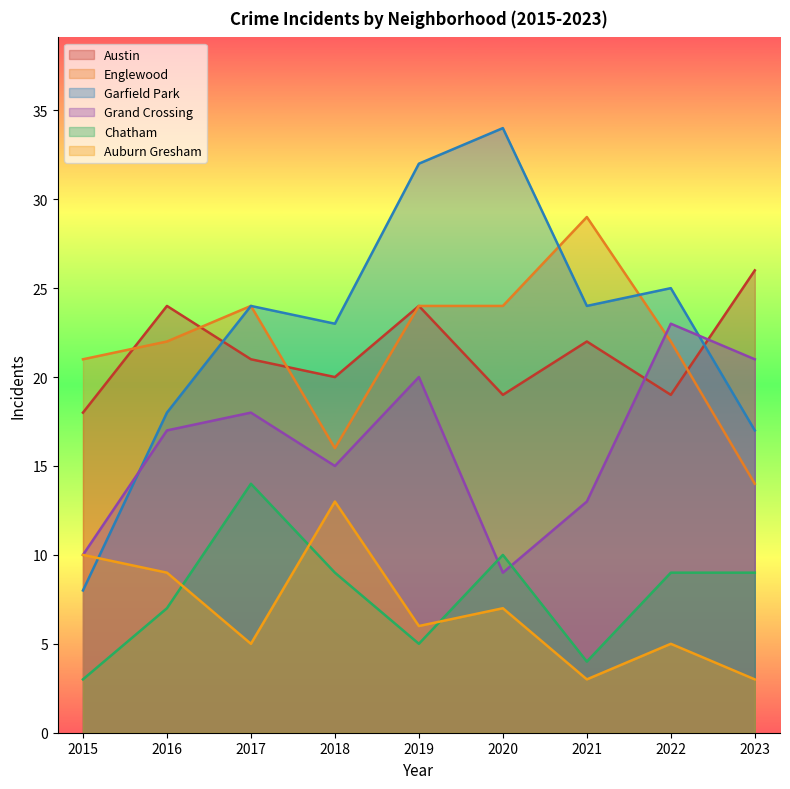

What is the maximum value shown in the chart?

34